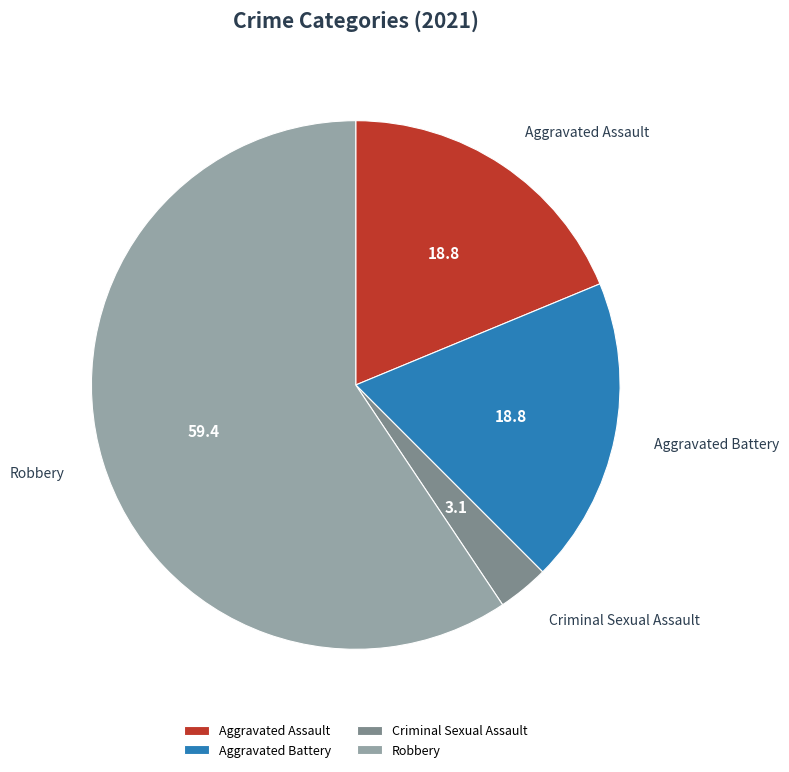

Is Robbery the majority of the pie?

Yes